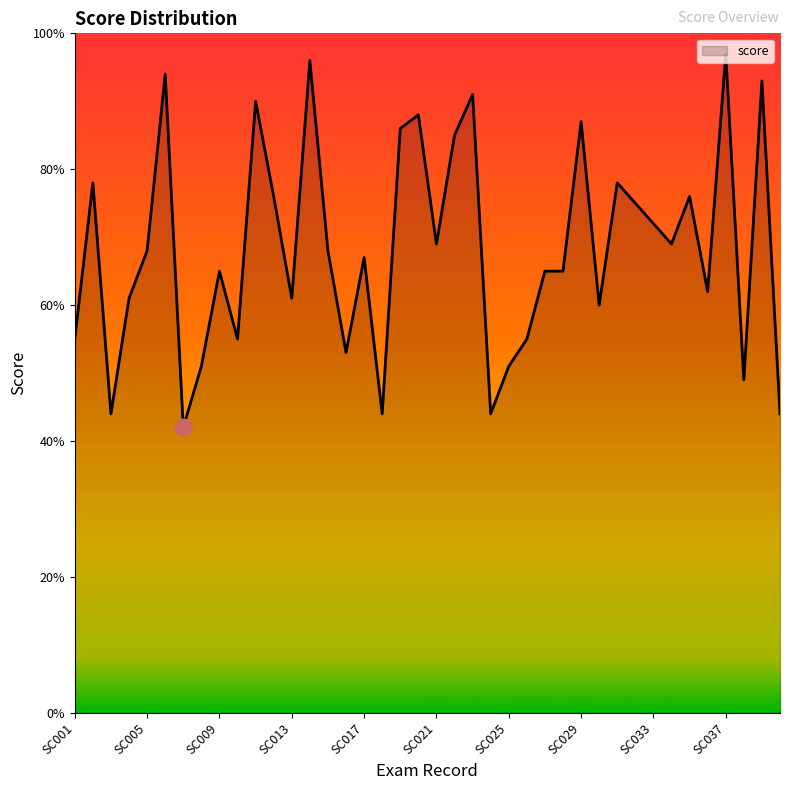

What is the maximum value shown in the chart?

97